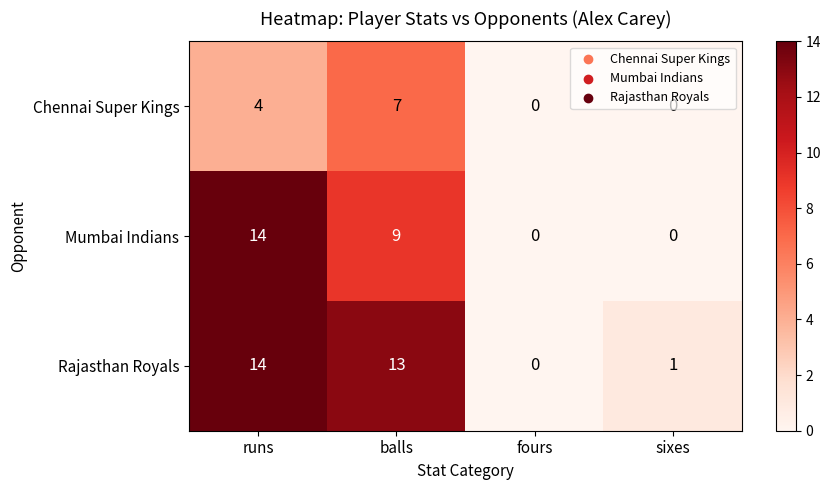

How many distinct data groups are displayed?

3